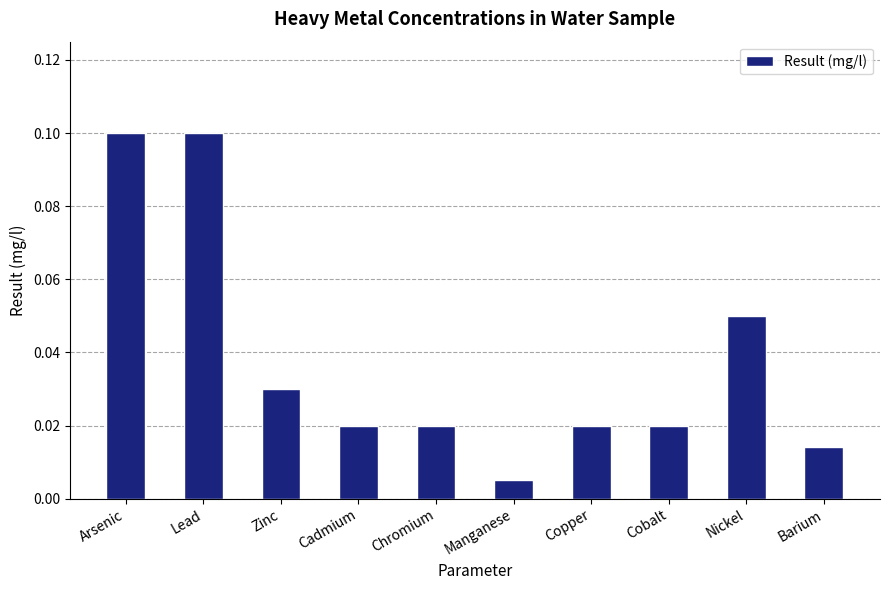

What is the label of the 3rd bar from the right?

Cobalt